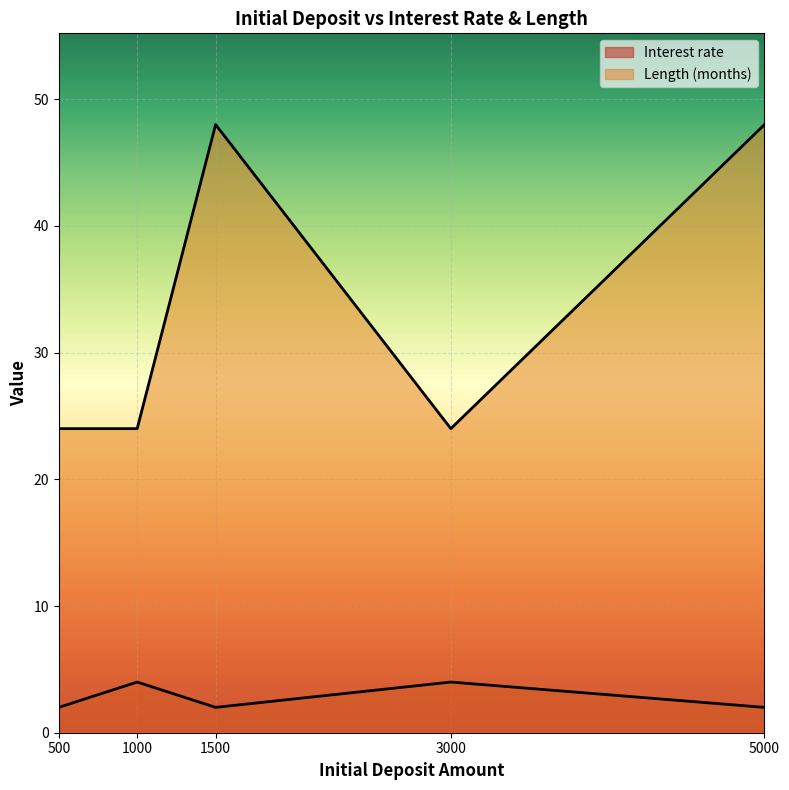

Reading right to left, extract all data points from this chart.

Interest rate: 5000=2	3000=4	1500=2	1000=4	500=2
Length (months): 5000=48	3000=24	1500=48	1000=24	500=24